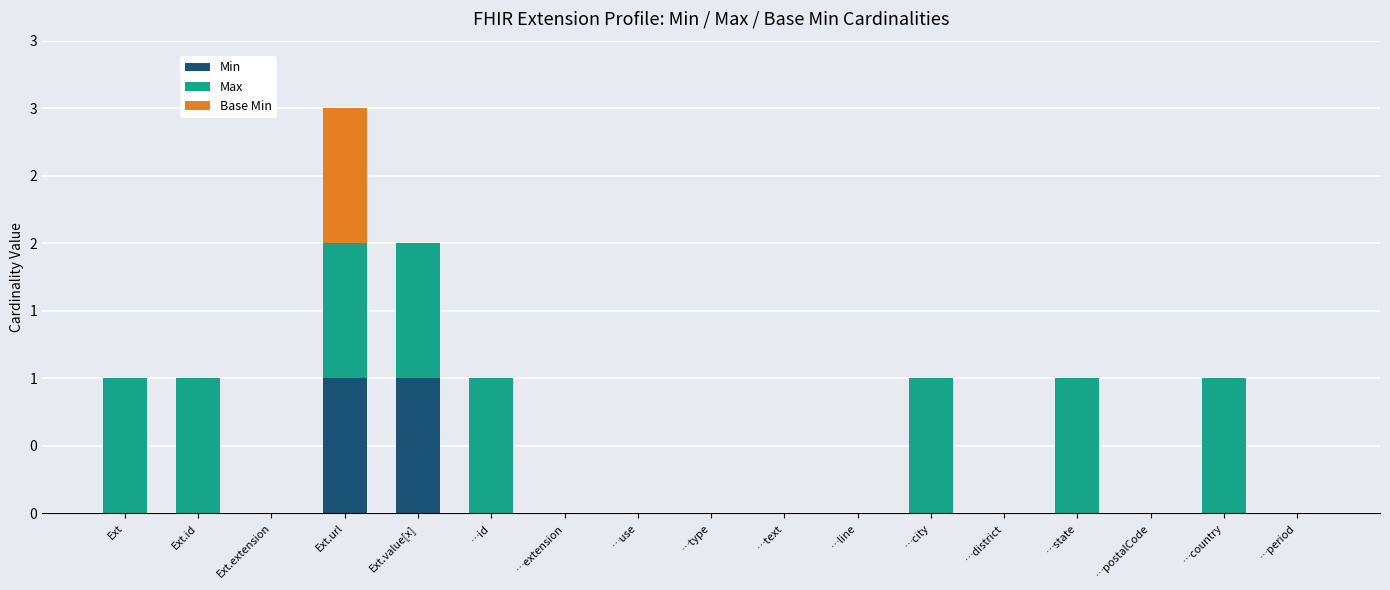

What is the sum of all Max values?

8